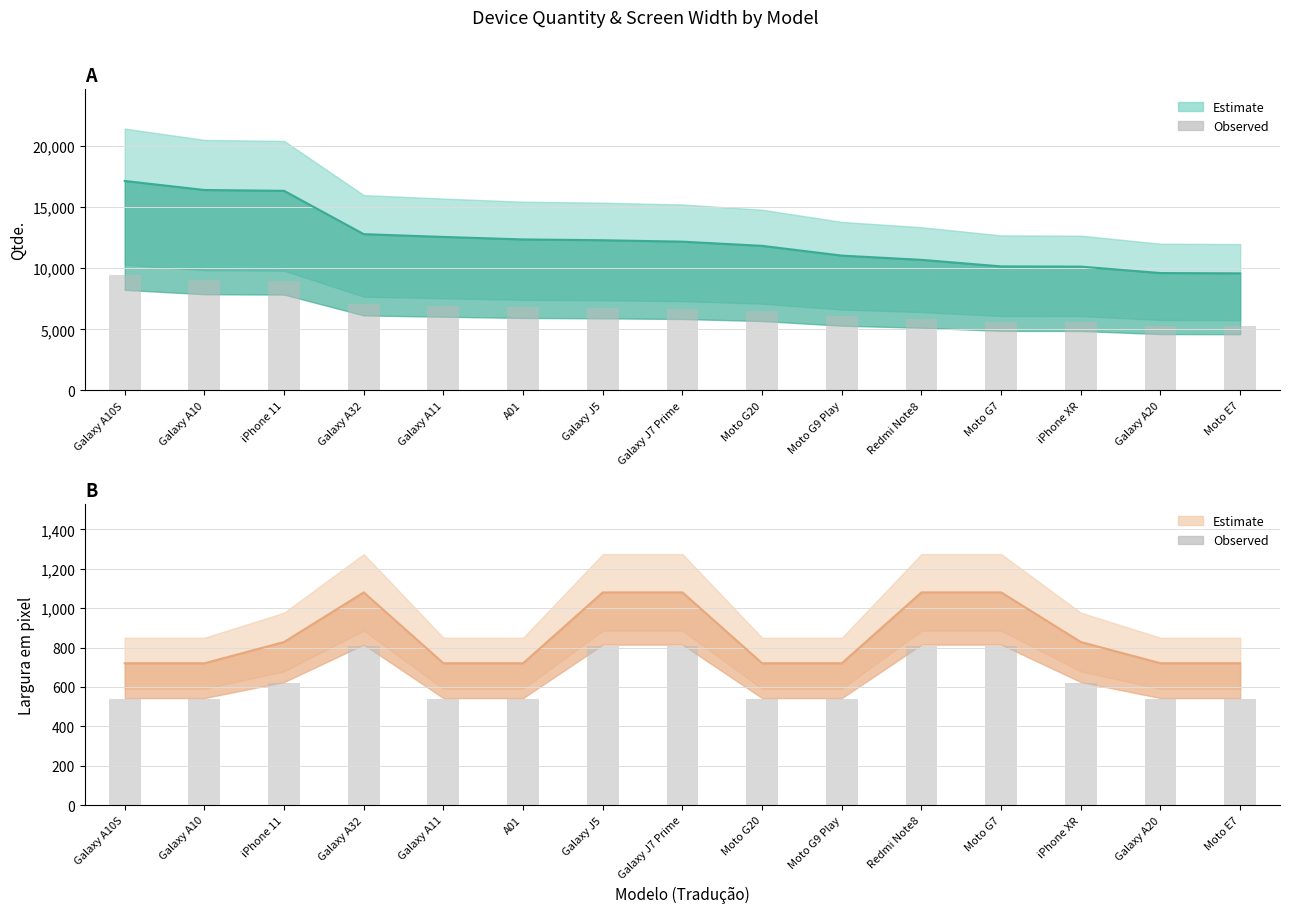

Which has a higher value, Galaxy J5 or Moto G20?

Galaxy J5